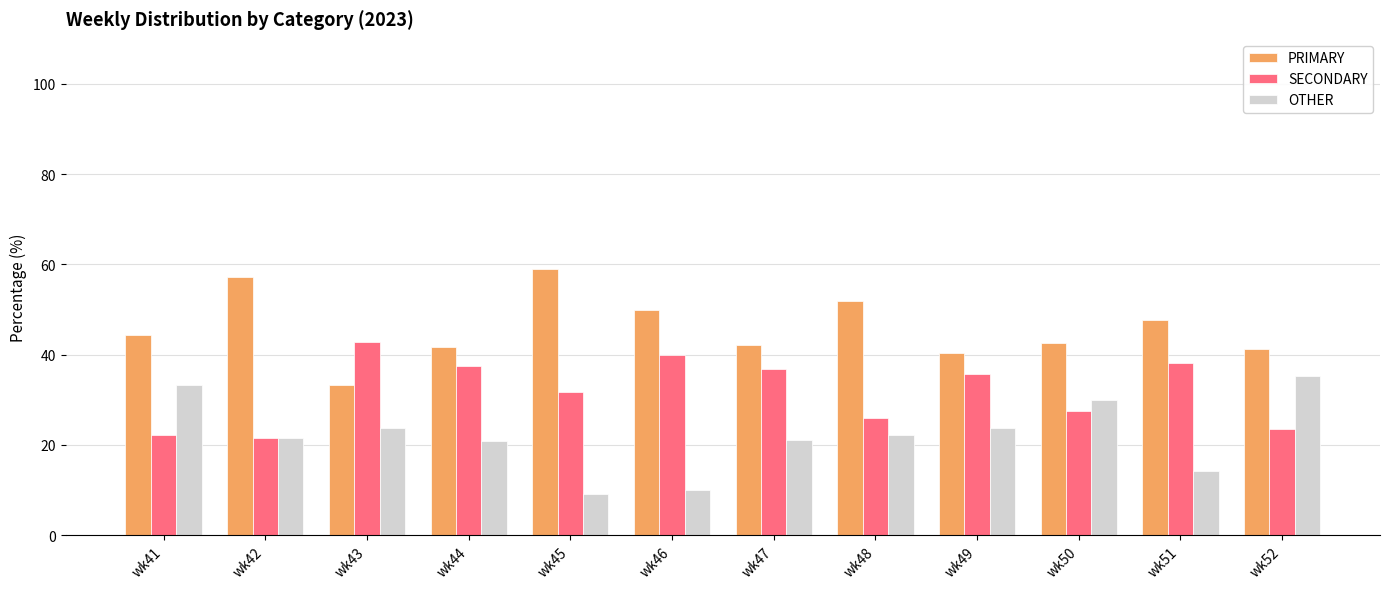

True or false: PRIMARY has a value of 59.1 at wk45.

True